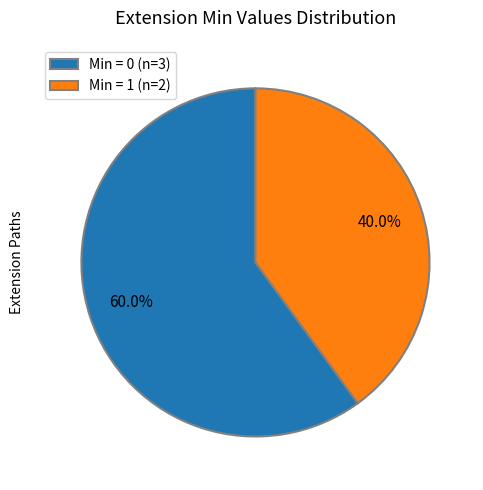

Which slice is the largest?

Min = 0 (n=3)